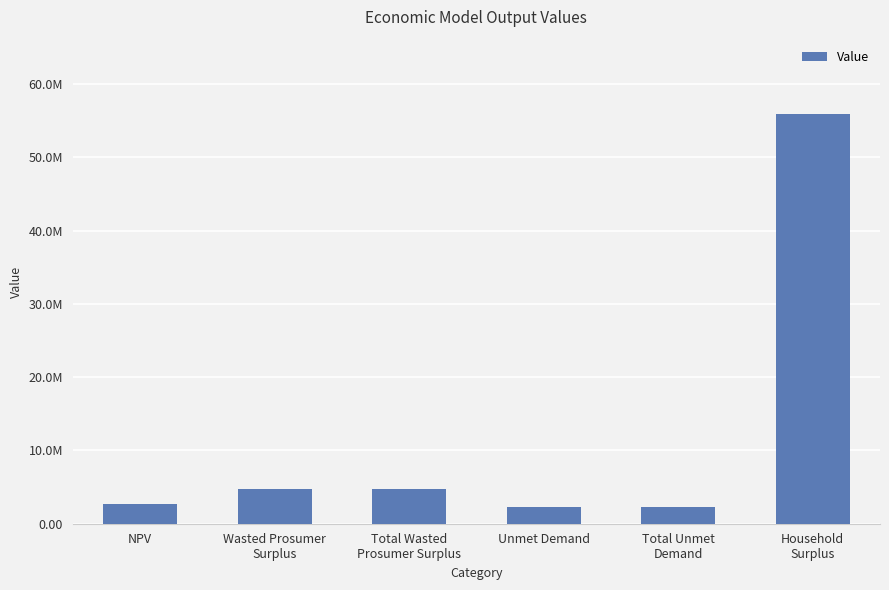

List the labels in order of value, largest first.

Household
Surplus, Wasted Prosumer
Surplus, Total Wasted
Prosumer Surplus, NPV, Unmet Demand, Total Unmet
Demand